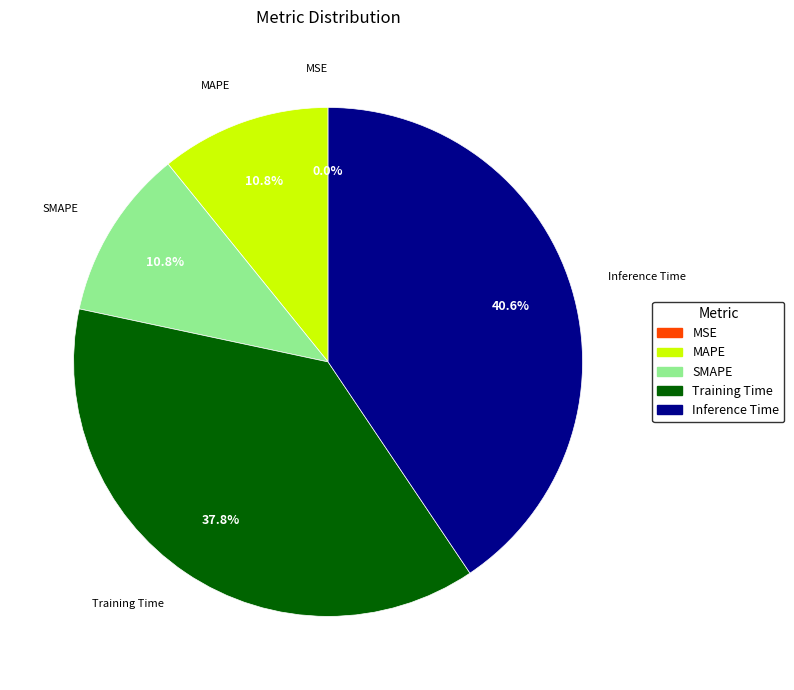

Which category has the biggest portion of the pie?

Inference Time